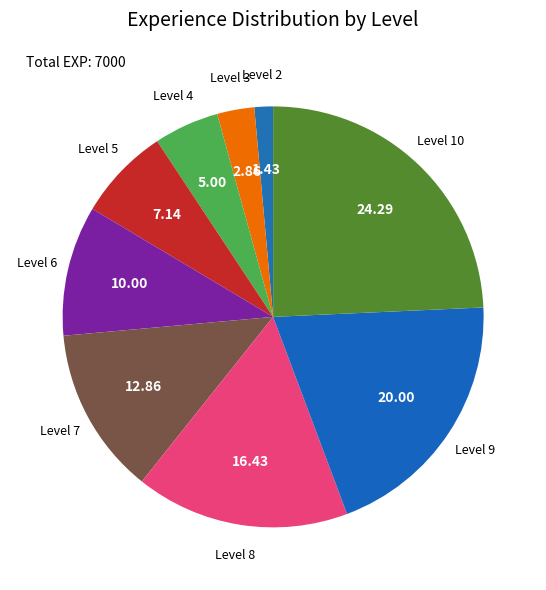

Count the number of slices in the pie.

9